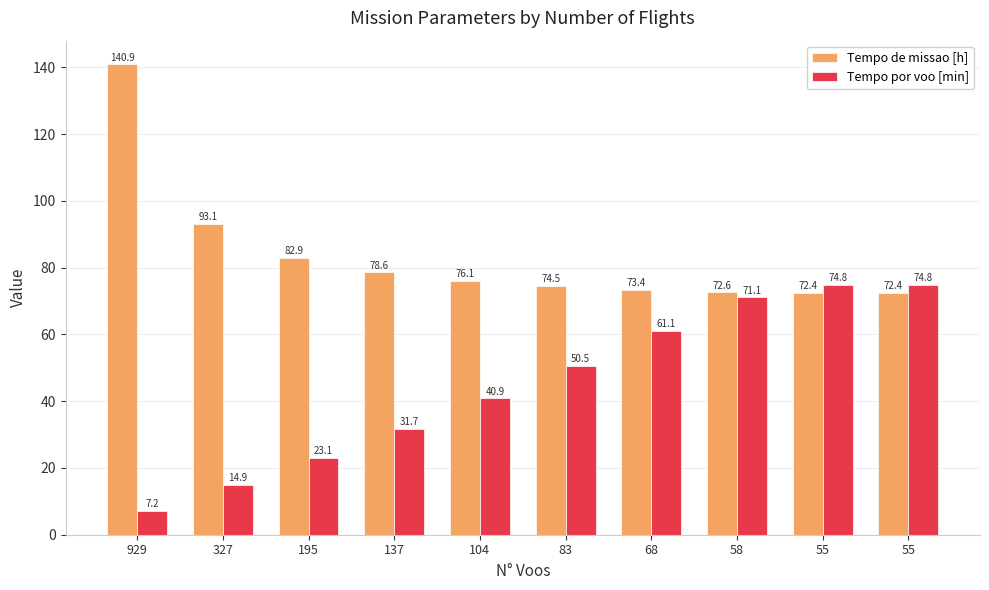

What is the greatest value displayed?

140.9